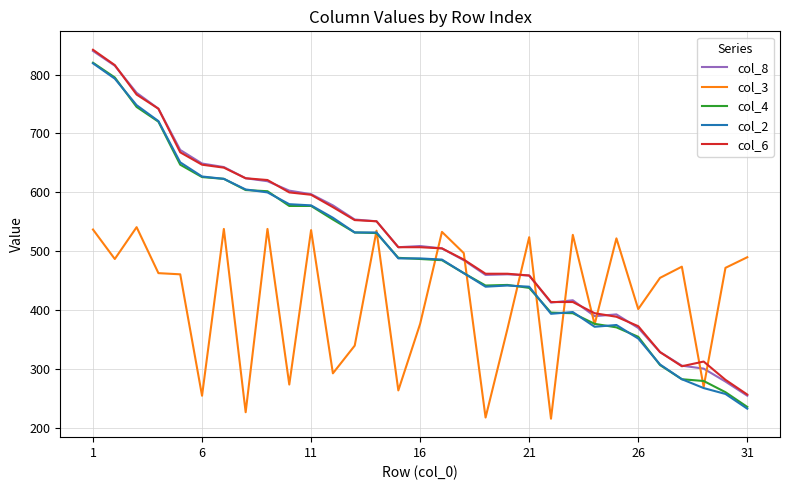

What is the difference between the second highest and second lowest values in the col_4 series?

534